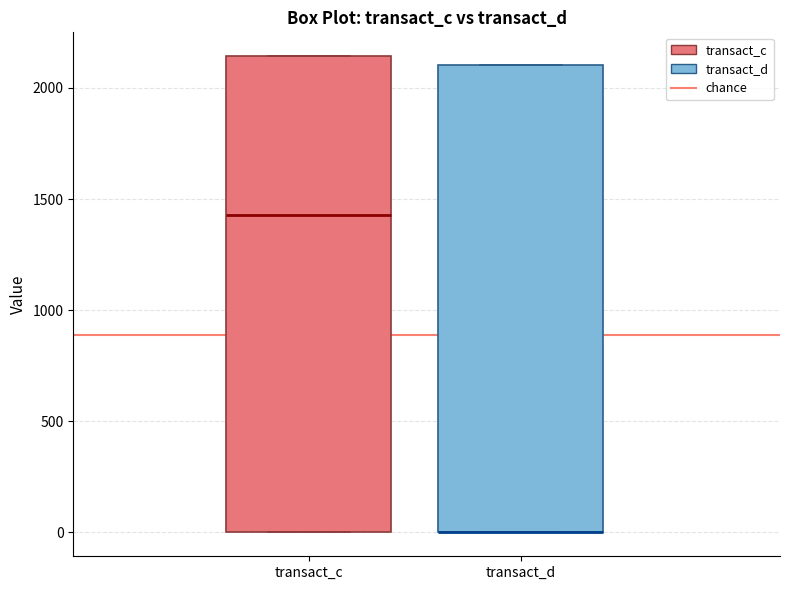

Where is the lower edge of the box for transact_d on the y-axis? The values are not printed on the chart, so give them approximately, as read against the axis.

0